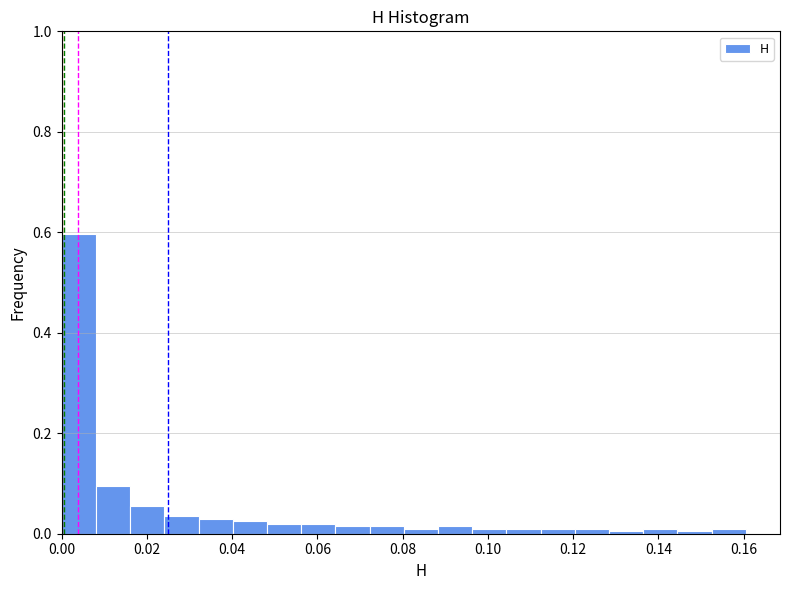

Which range on the x-axis has the tallest bar?

0.000 to 0.008